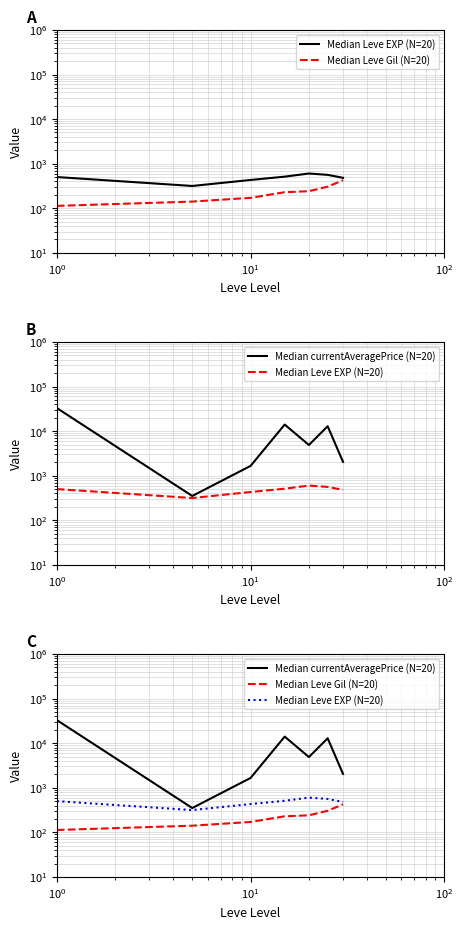

Does the chart display data point markers on the line(s)?

No